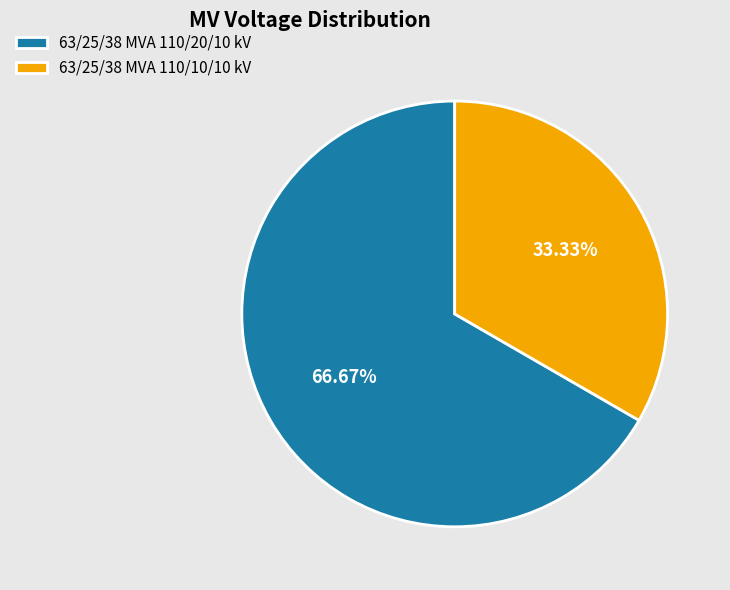

Which slice is the smallest?

63/25/38 MVA 110/10/10 kV